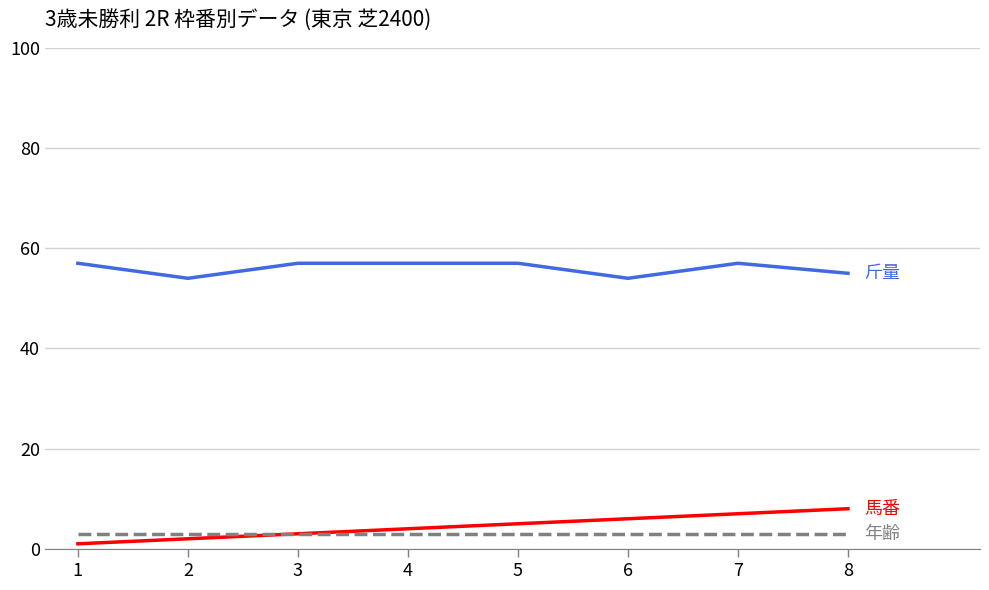

What is the greatest value displayed?

57